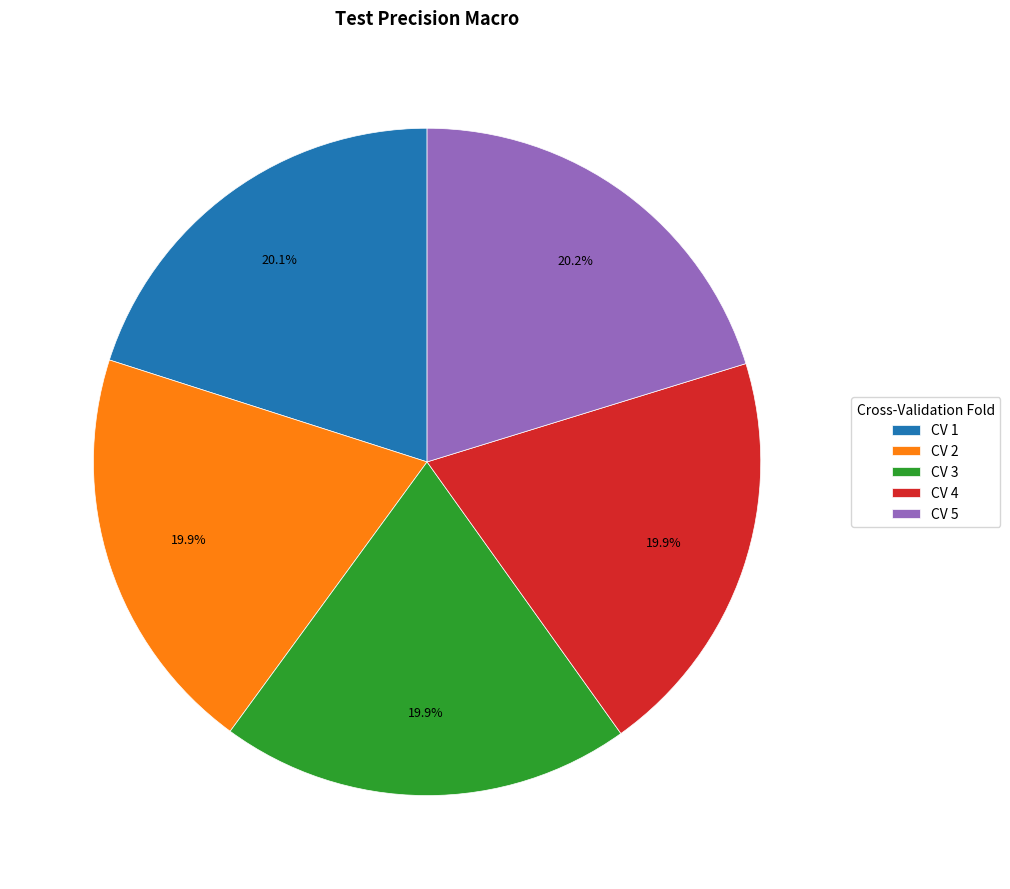

What percentage is the CV 1 slice, to the nearest percent?

20%